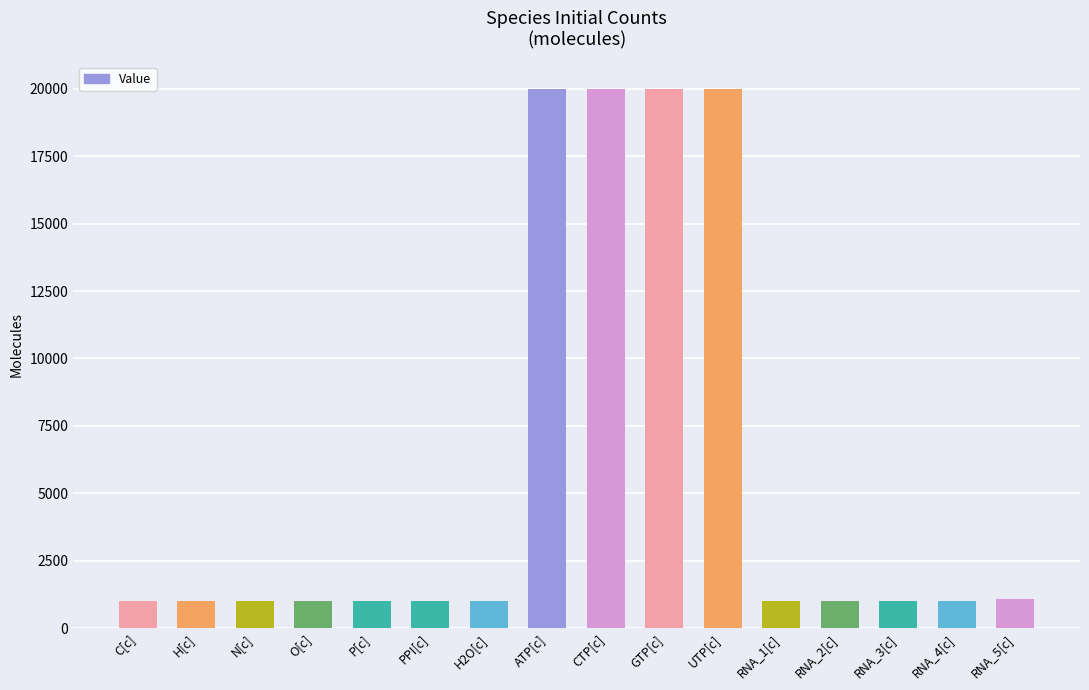

What is the maximum value shown in the chart?

20000